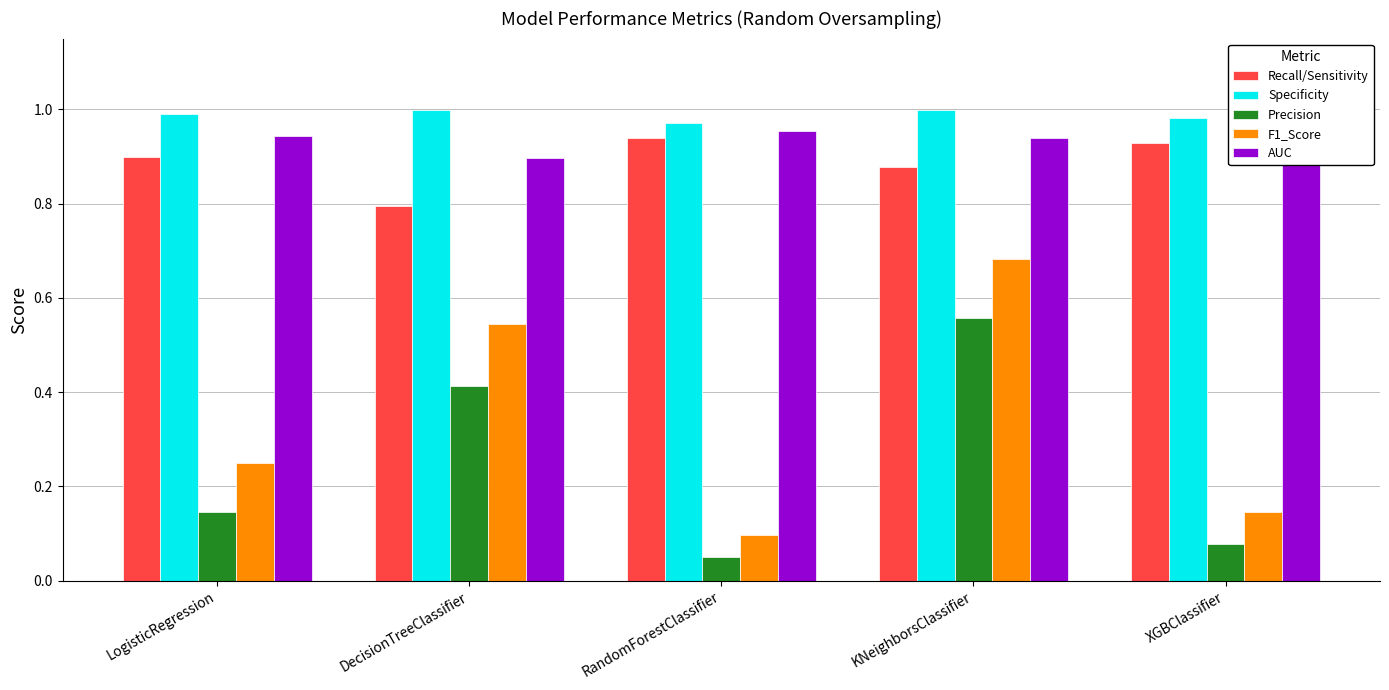

What position from the right is DecisionTreeClassifier?

4